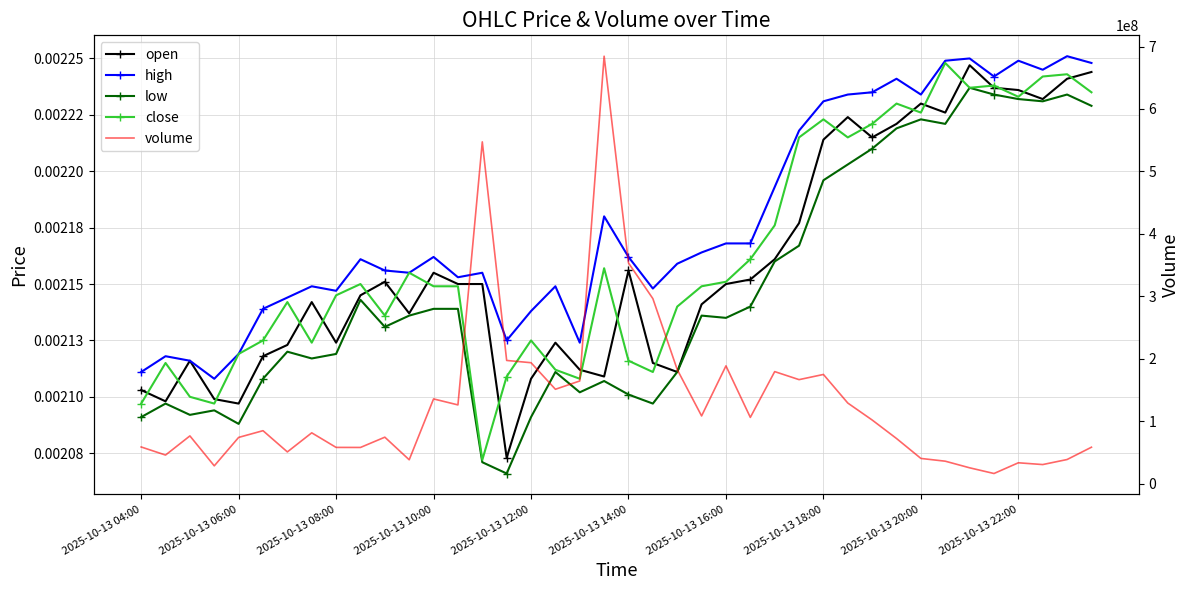

Rank the categories by low value from highest to lowest.

34, 35, 38, 36, 37, 39, 32, 33, 31, 30, 29, 28, 27, 26, 2025-10-13 22:00, 25, 12, 13, 11, 23, 24, 10, 2025-10-13 16:00, 2025-10-13 20:00, 2025-10-13 18:00, 17, 22, 2025-10-13 14:00, 19, 18, 20, 2025-10-13 06:00, 21, 2025-10-13 10:00, 2025-10-13 08:00, 2025-10-13 04:00, 16, 2025-10-13 12:00, 14, 15